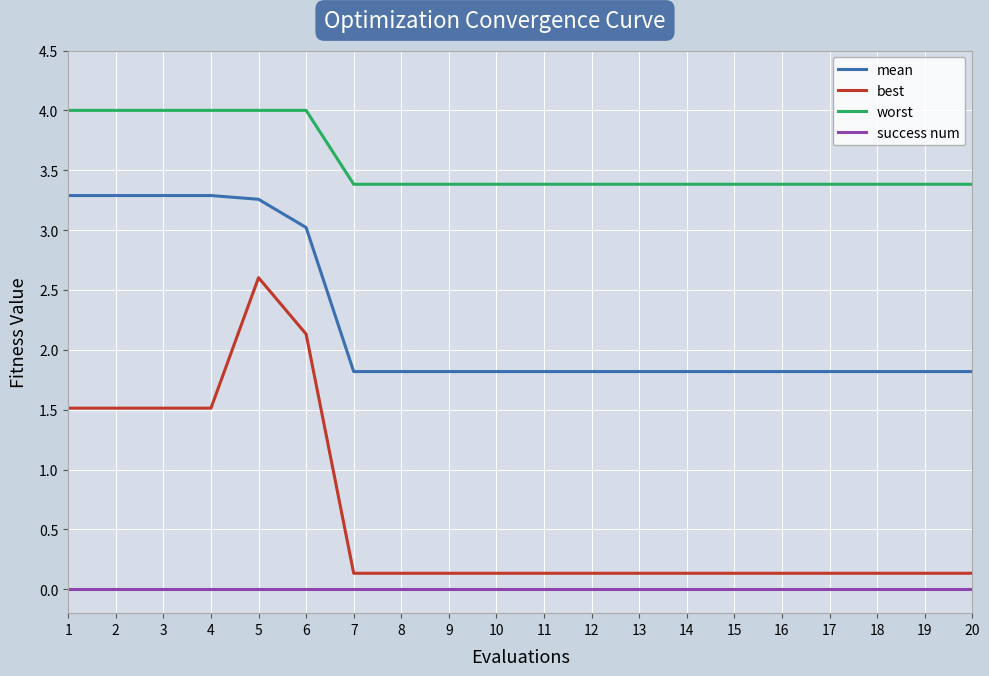

Is the value of mean at 3 greater than the value of success num at 15?

Yes